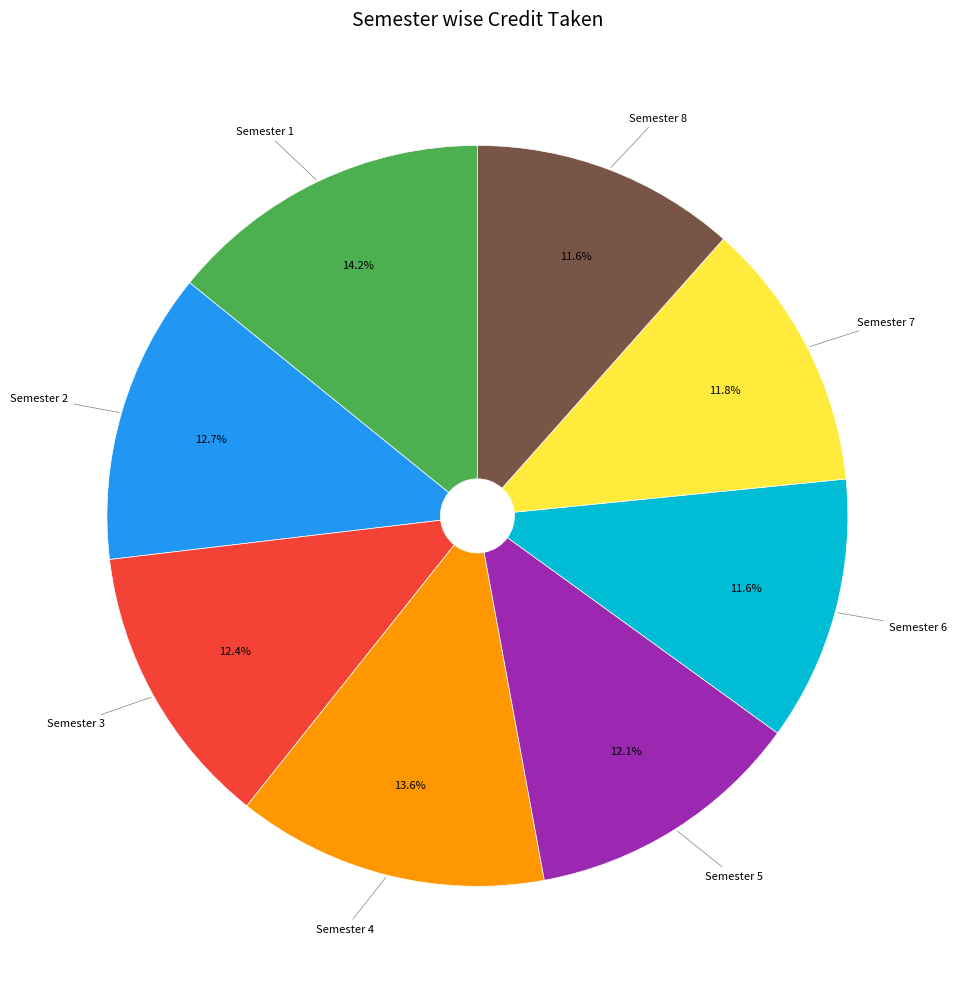

To the nearest percent, what is the combined percentage of Semester 1 and Semester 3?

27%